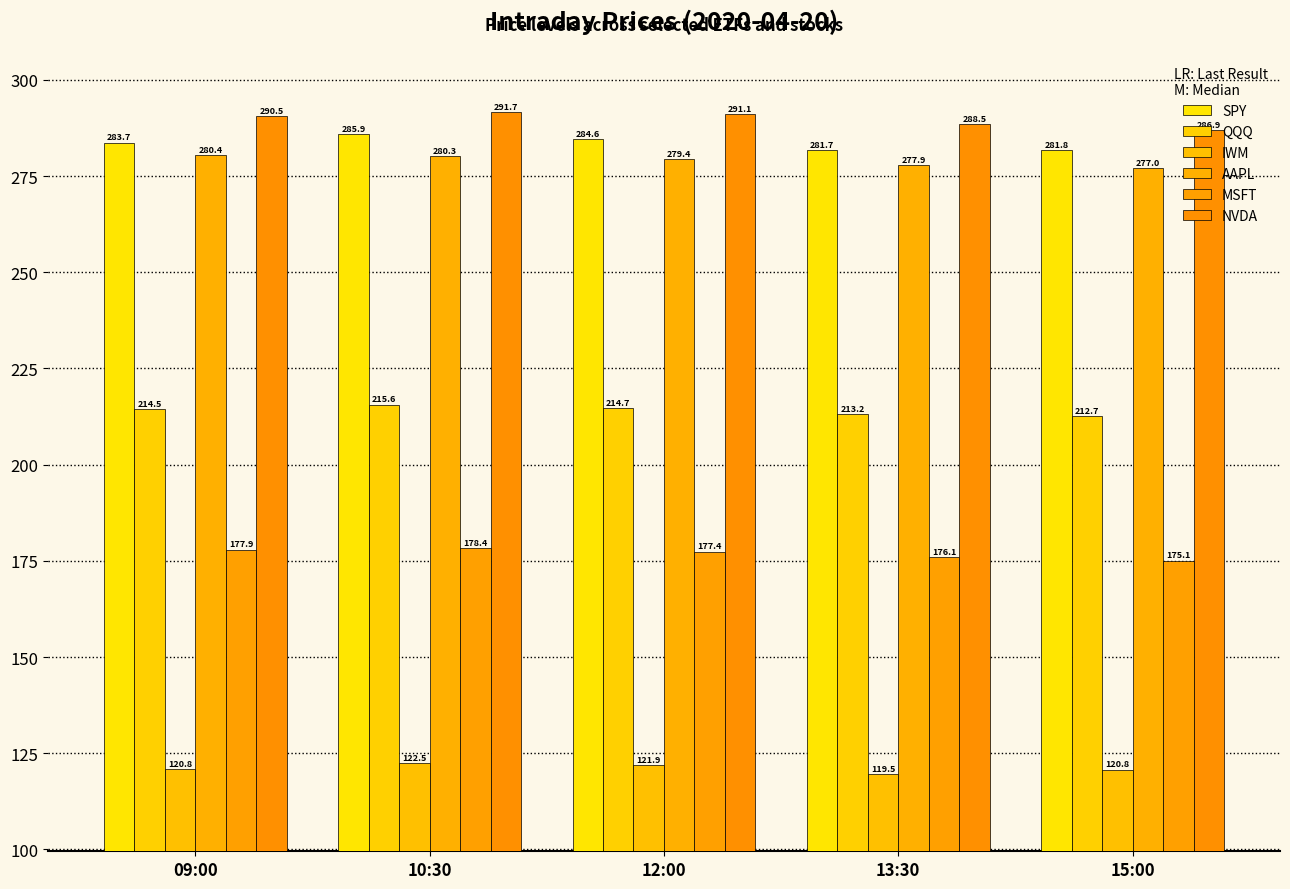

What is the maximum value shown in the chart?

291.7